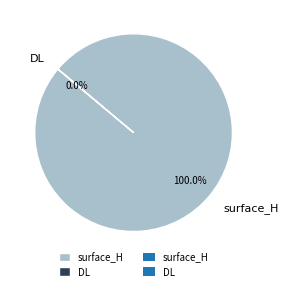

How much of the chart is everything except DL?

100.0%